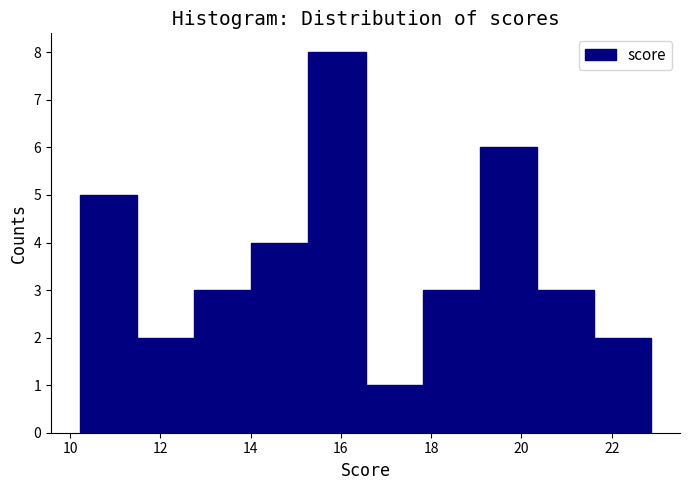

Over which range of the x-axis is the bar tallest?

15.2 to 16.6